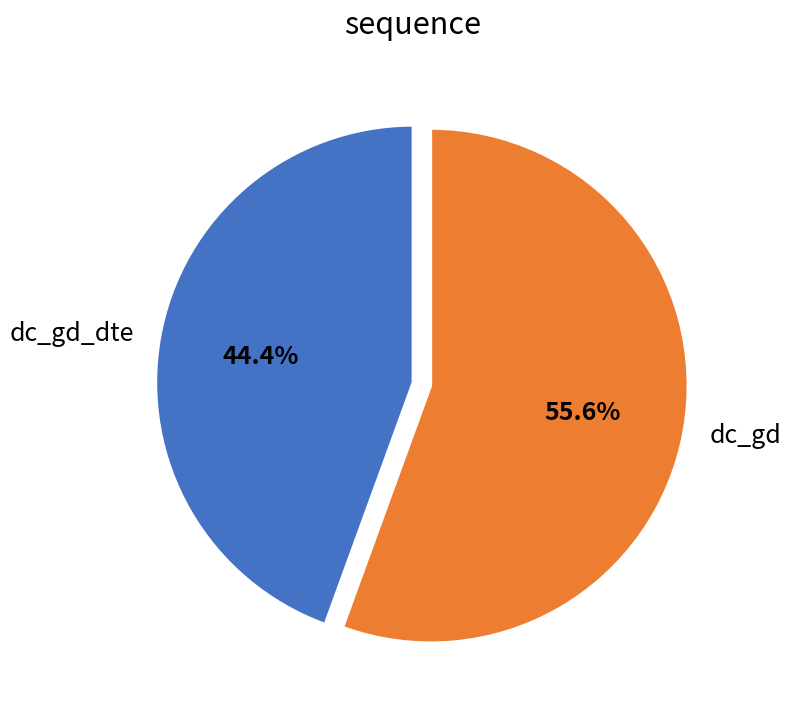

What is the largest slice in the pie chart?

dc_gd